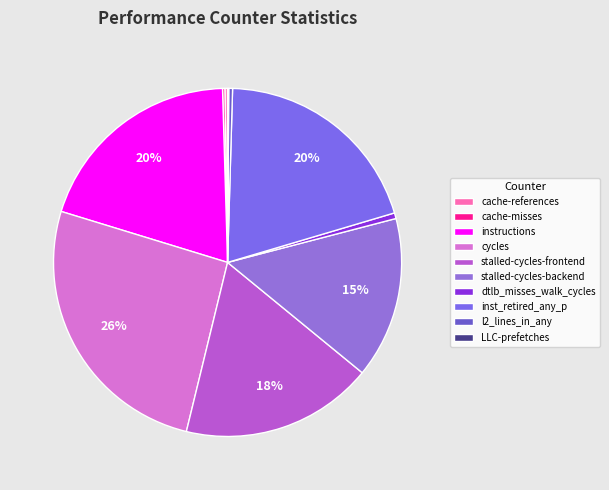

What percentage is the inst_retired_any_p slice, to the nearest percent?

20%